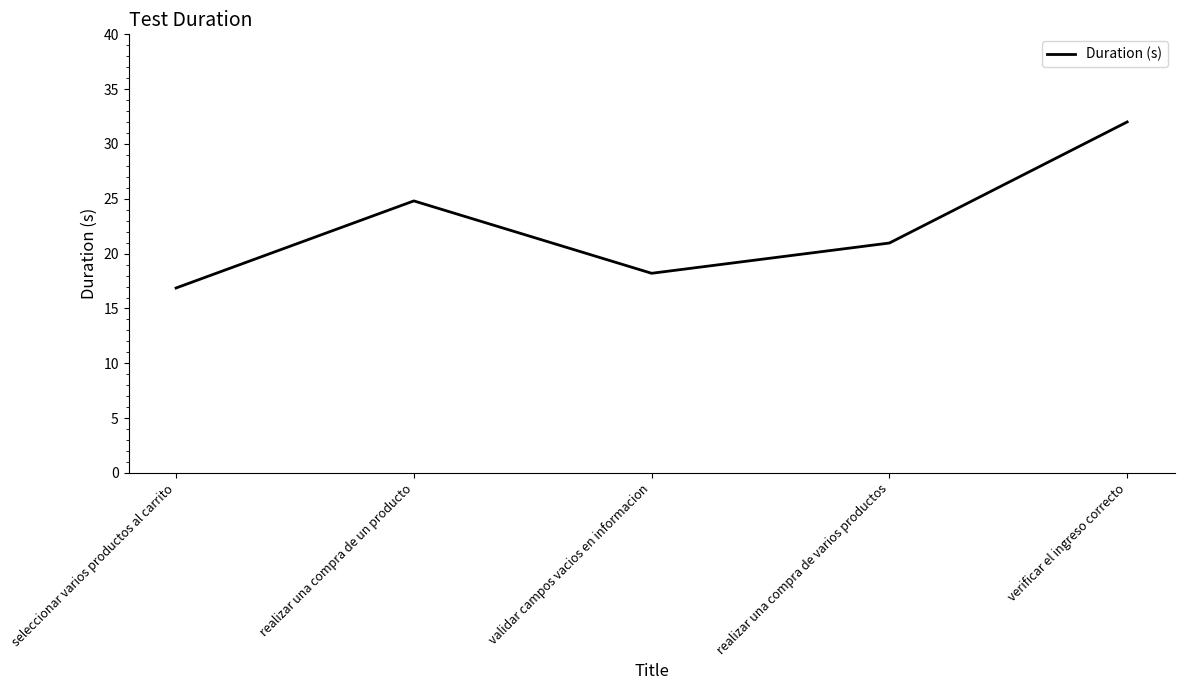

What is the ratio of the value at realizar una compra de varios productos to the value at seleccionar varios productos al carrito?

1.2